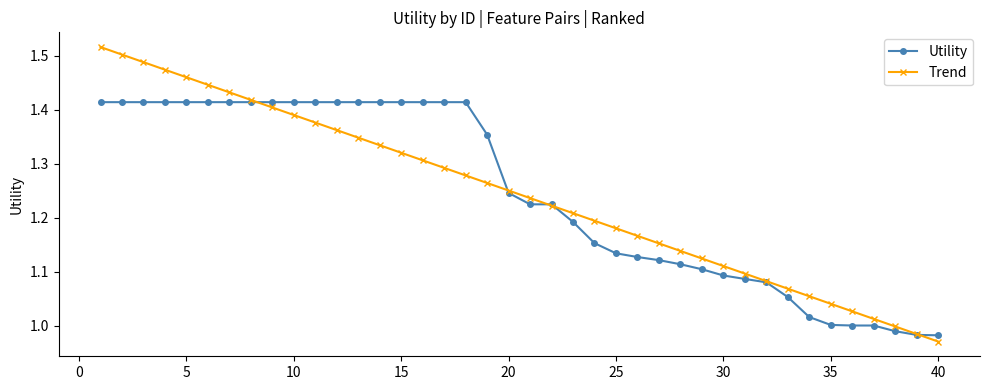

Which series has the widest spread of values?

Trend